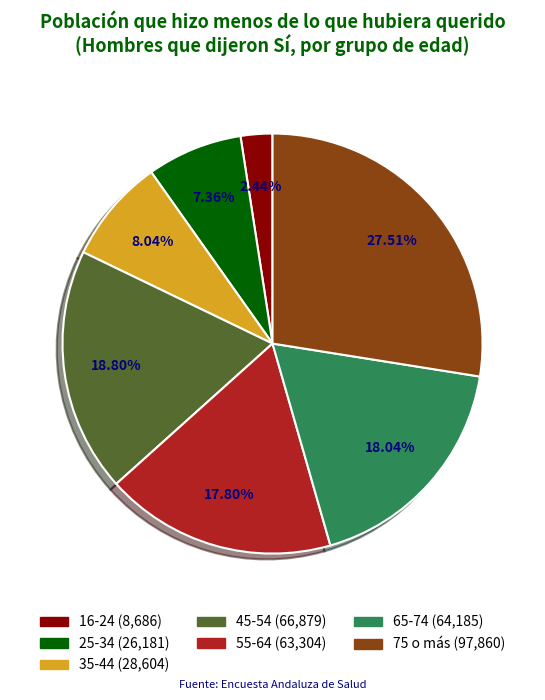

To the nearest percent, what is the combined percentage of 75 o más and 25-34?

35%